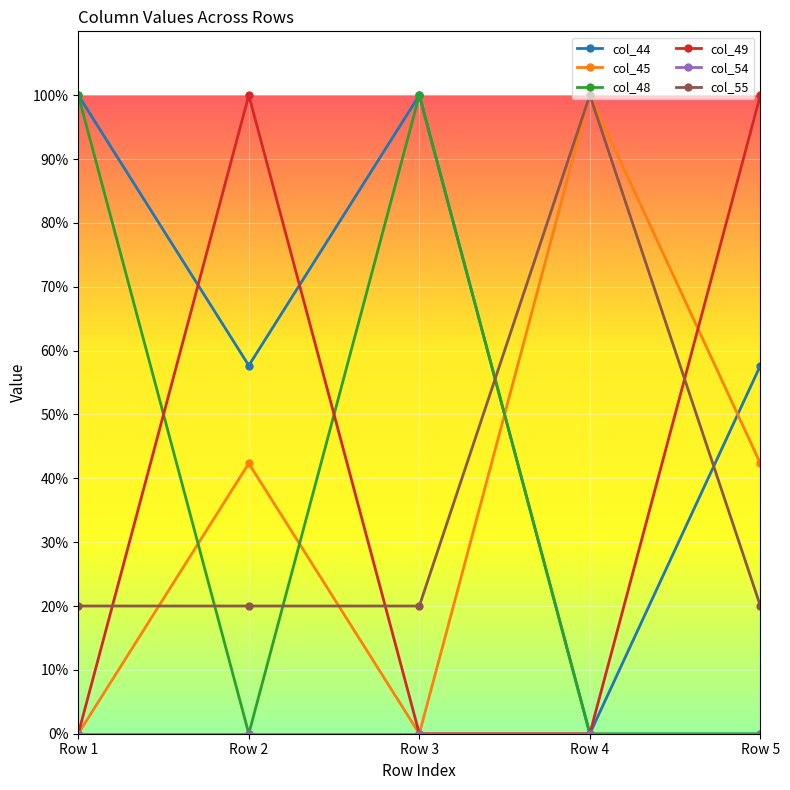

List the series in order of their peak value, highest first.

col_44, col_45, col_48, col_49, col_55, col_54